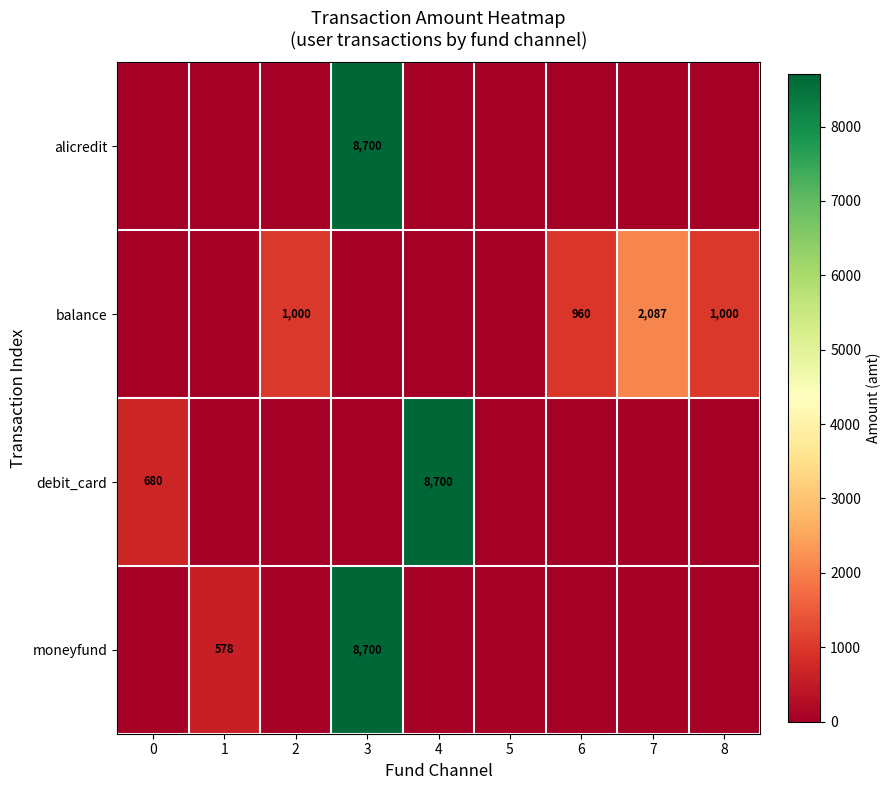

The value of moneyfund at 0 is 4808.7. True or false?

False